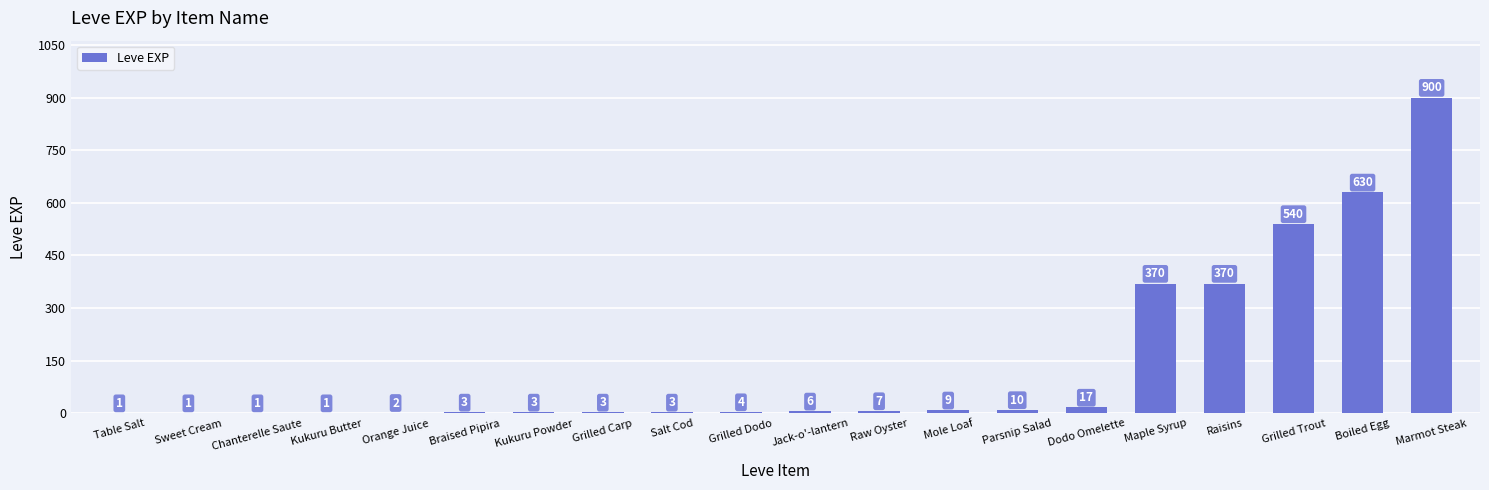

Reading left to right, extract all data points from this chart.

Table Salt=1	Sweet Cream=1	Chanterelle Saute=1	Kukuru Butter=1	Orange Juice=2	Braised Pipira=3	Kukuru Powder=3	Grilled Carp=3	Salt Cod=3	Grilled Dodo=4	Jack-o'-lantern=6	Raw Oyster=7	Mole Loaf=9	Parsnip Salad=10	Dodo Omelette=17	Maple Syrup=370	Raisins=370	Grilled Trout=540	Boiled Egg=630	Marmot Steak=900